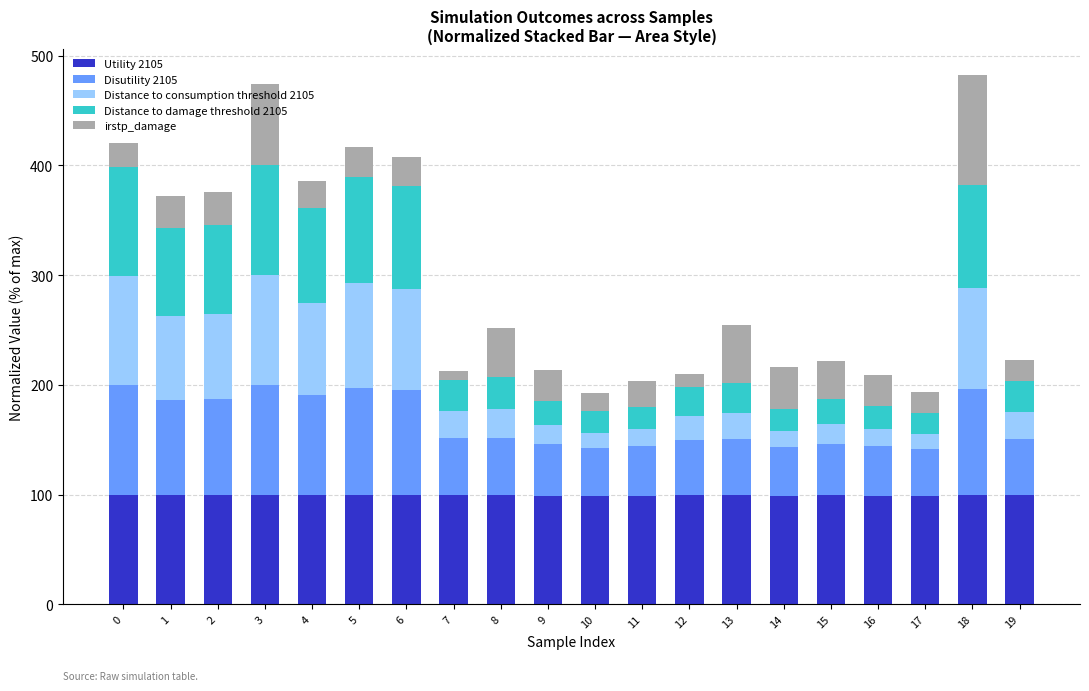

What is the total value across all series at 14?

216.6